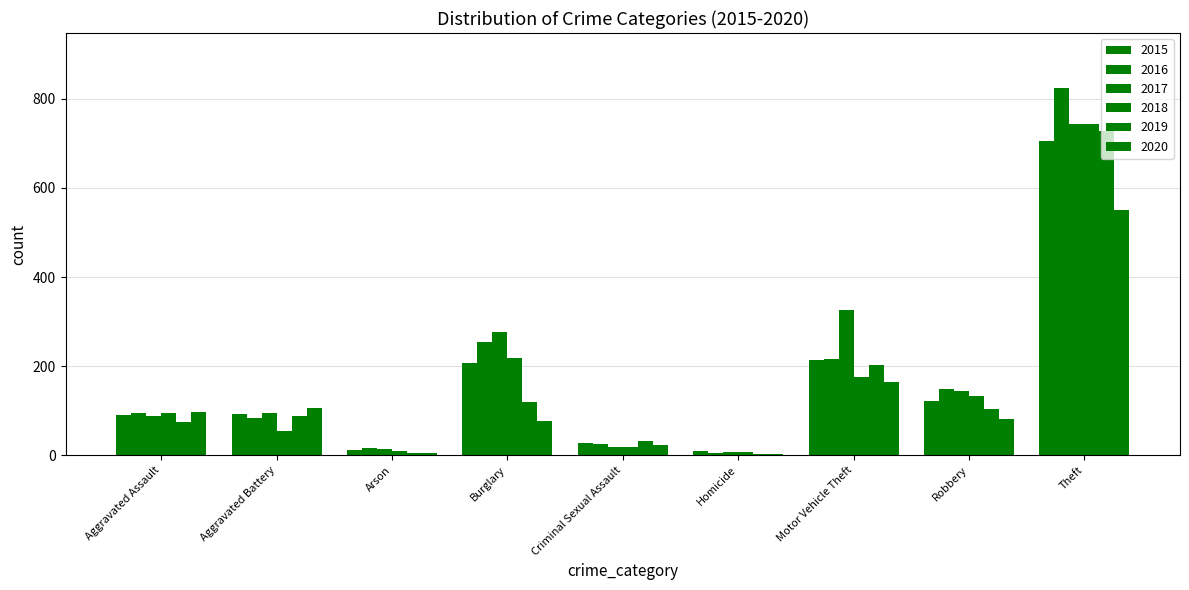

Are the bars grouped side by side (vs. stacked)?

Yes